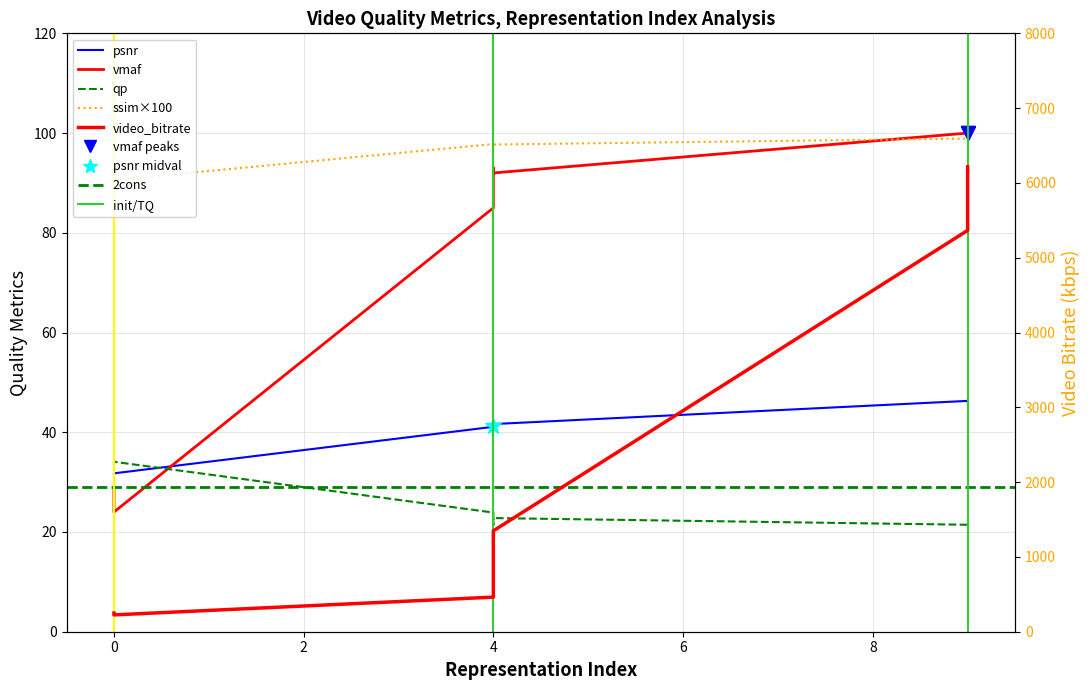

What is the difference between the psnr values at 9 and 0?

14.7